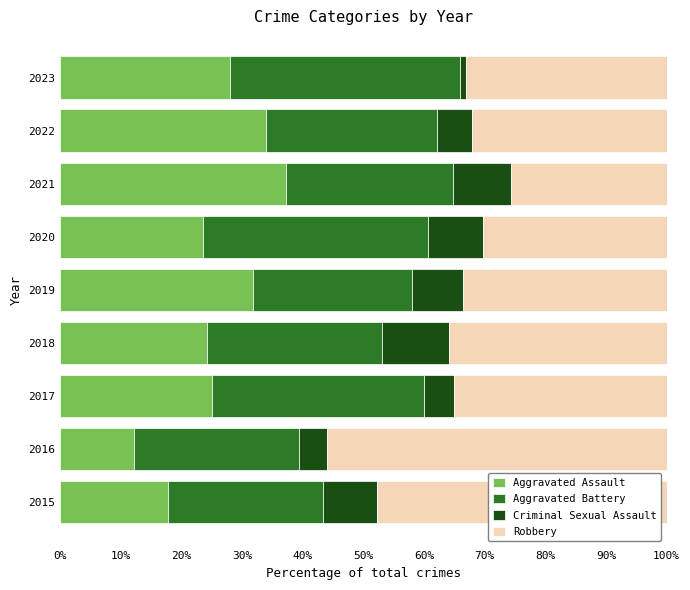

What are all the series names shown in the legend?

Aggravated Assault, Aggravated Battery, Criminal Sexual Assault, Robbery